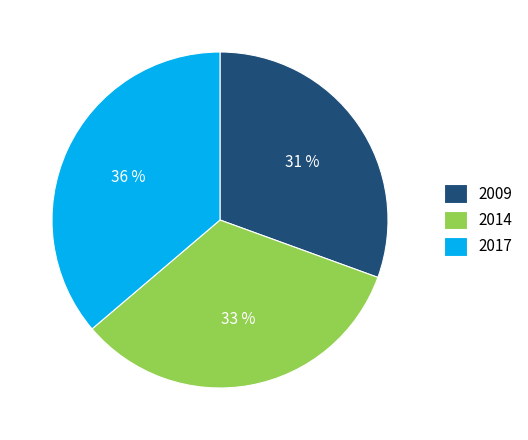

To the nearest percent, what is the combined percentage of 2017 and 2014?

69%